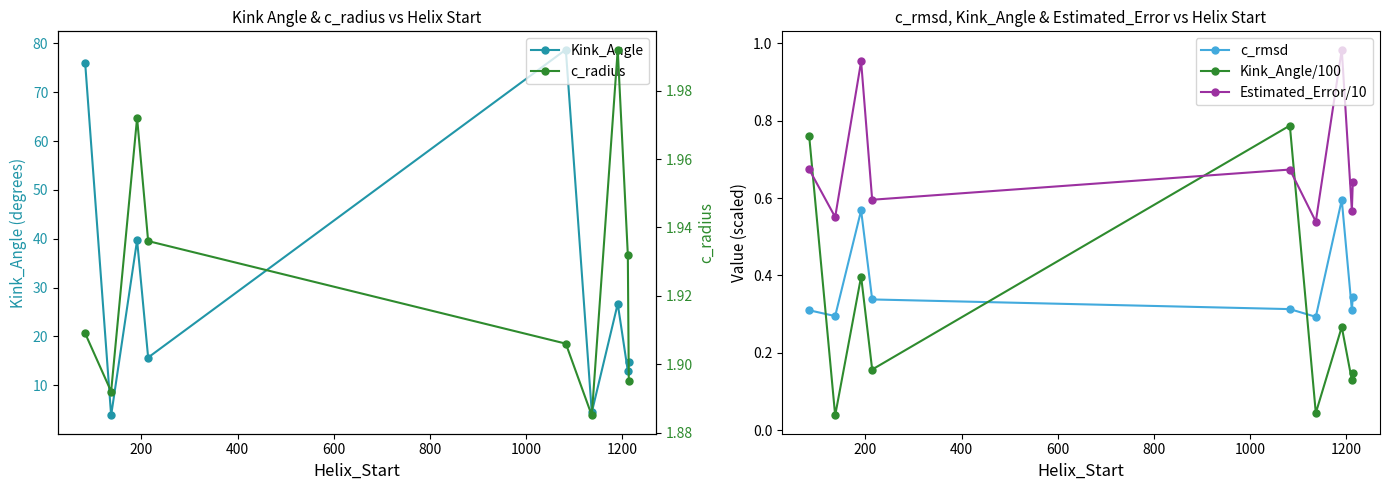

In Estimated_Error/10, how many points are lower than both neighbors (excluding endpoints)?

4